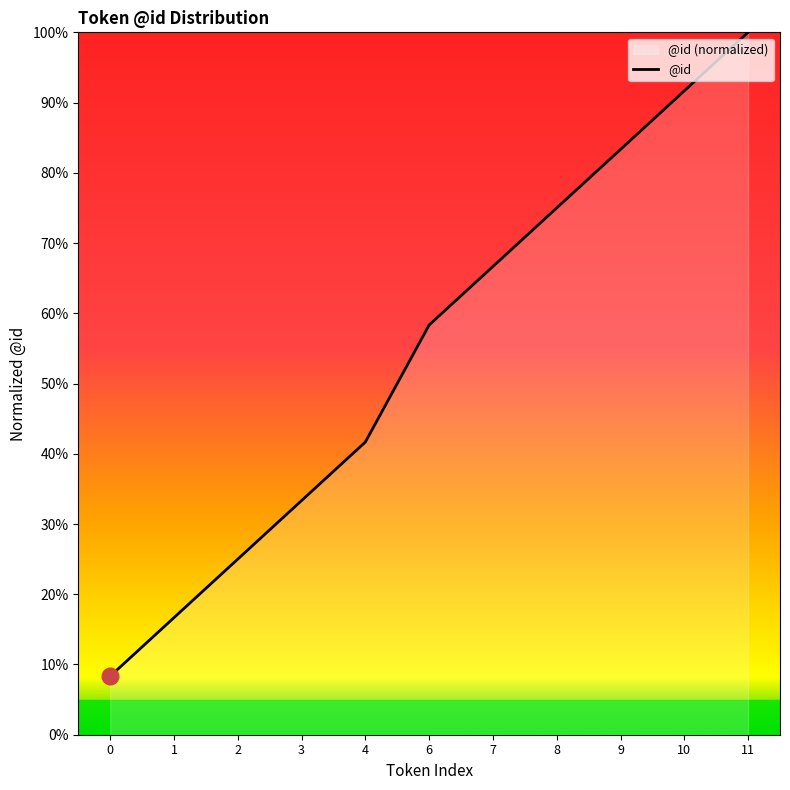

The chart shows a value of 0.3 at 11. True or false?

False